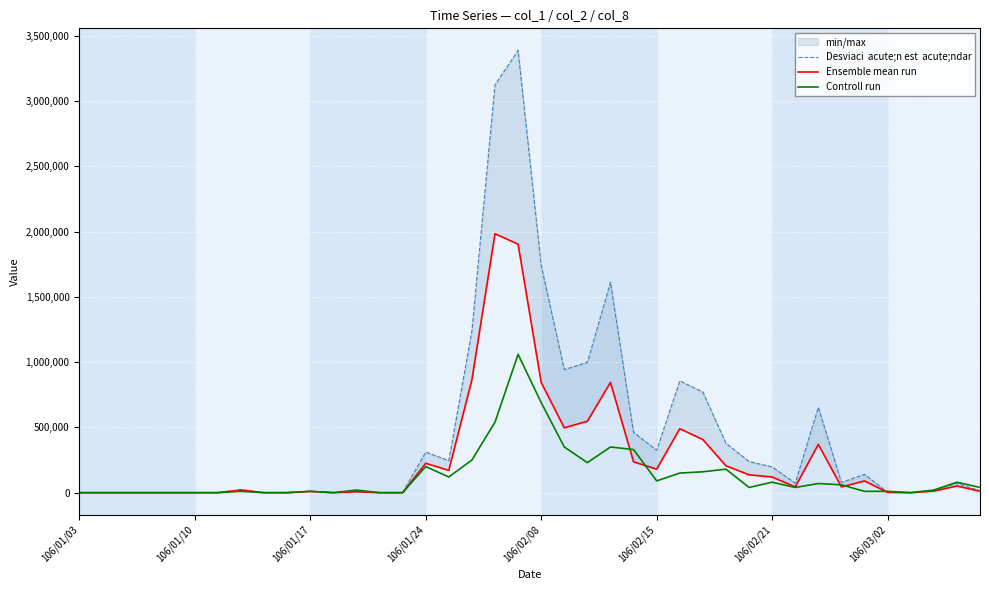

What position from the left is 17?

18